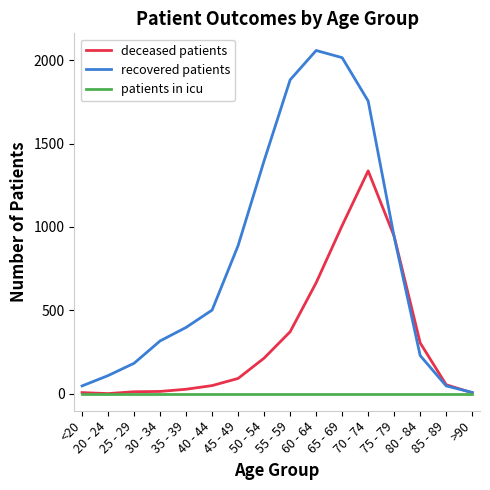

What is the lowest value of the recovered patients series?

7